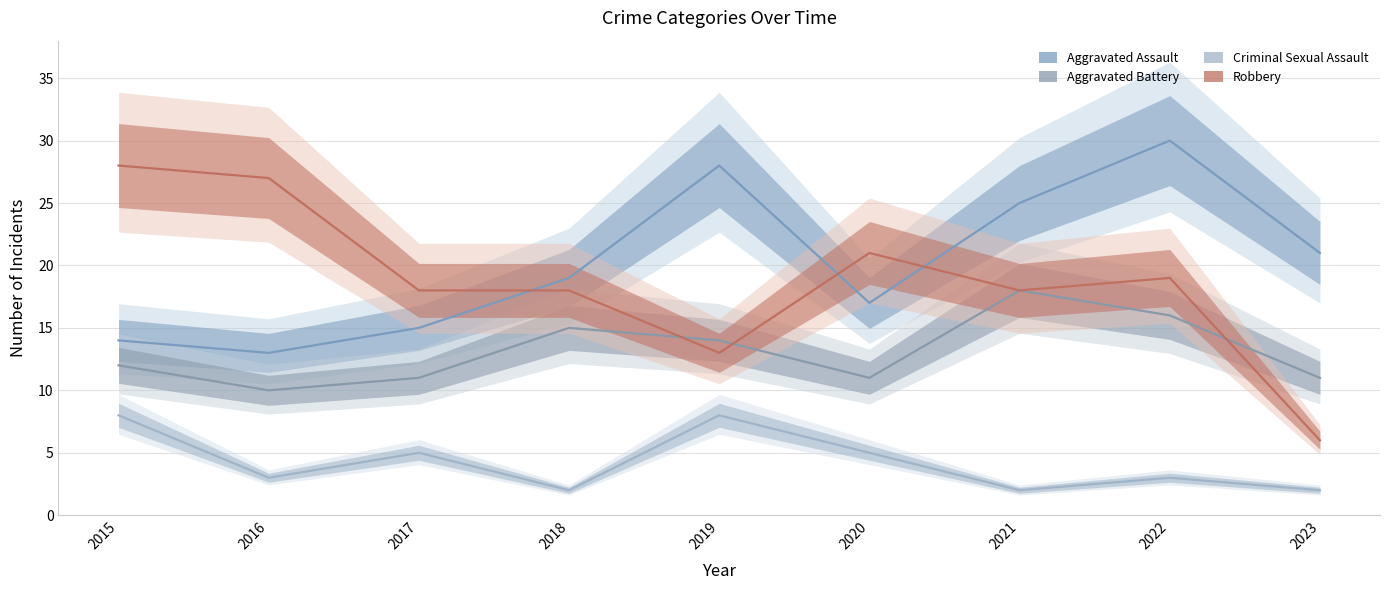

What is the value of the Robbery point at the 6th from the left?

21